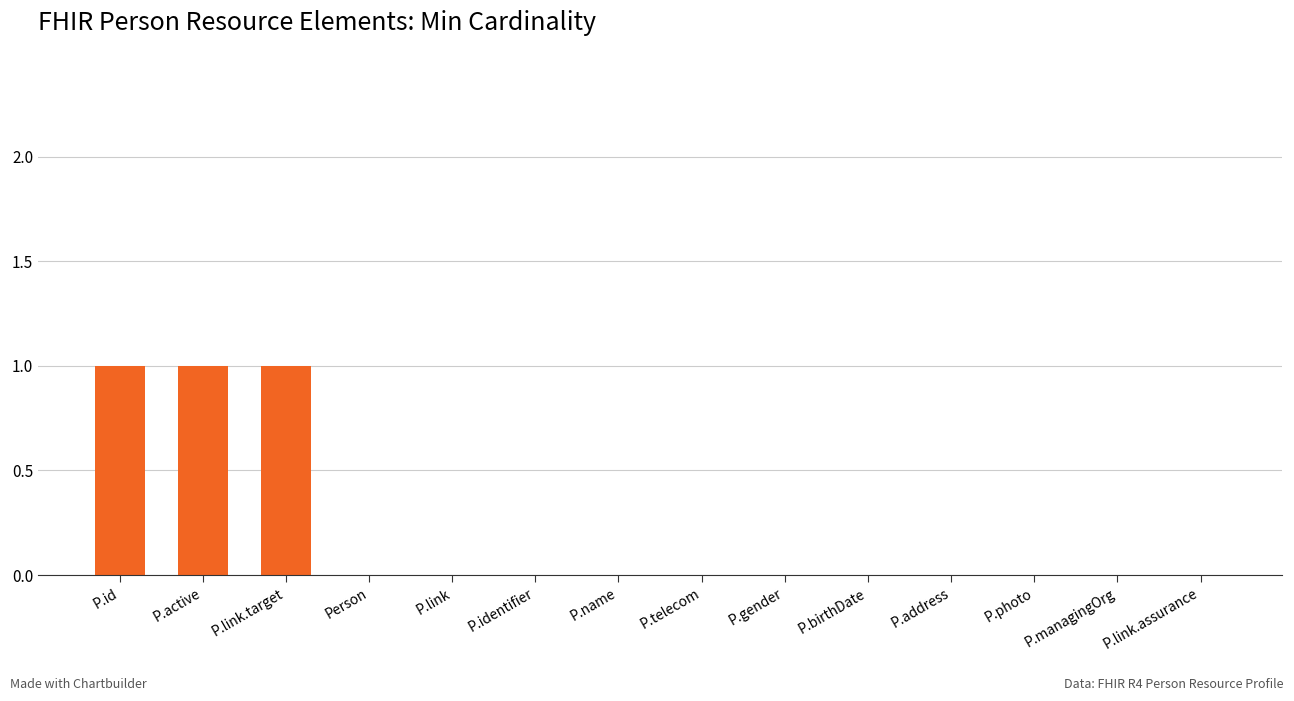

Which has a higher value, P.link.target or P.identifier?

P.link.target